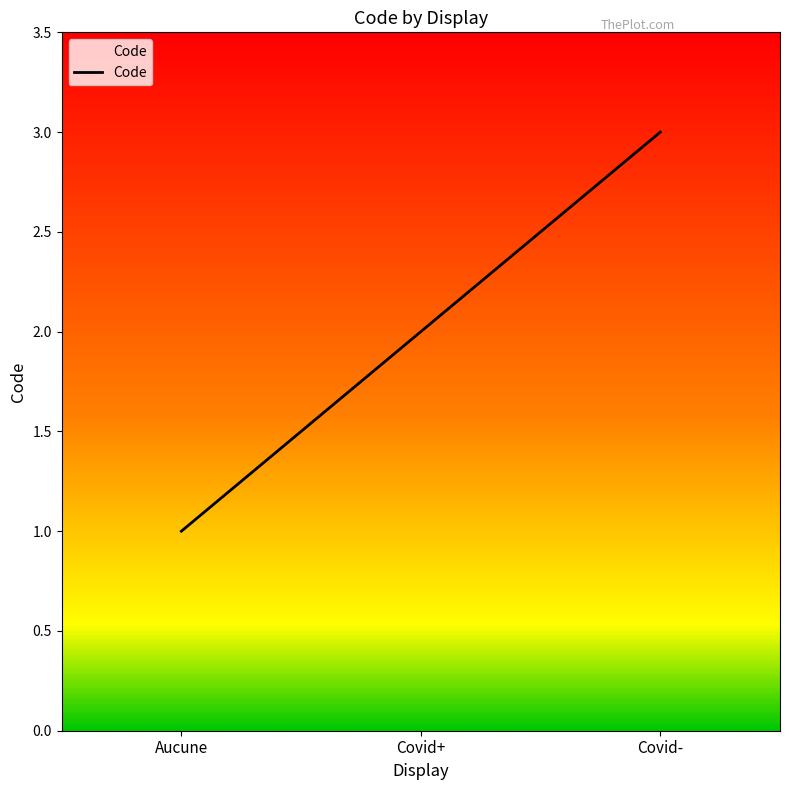

How many values are between 1 and 3?

3